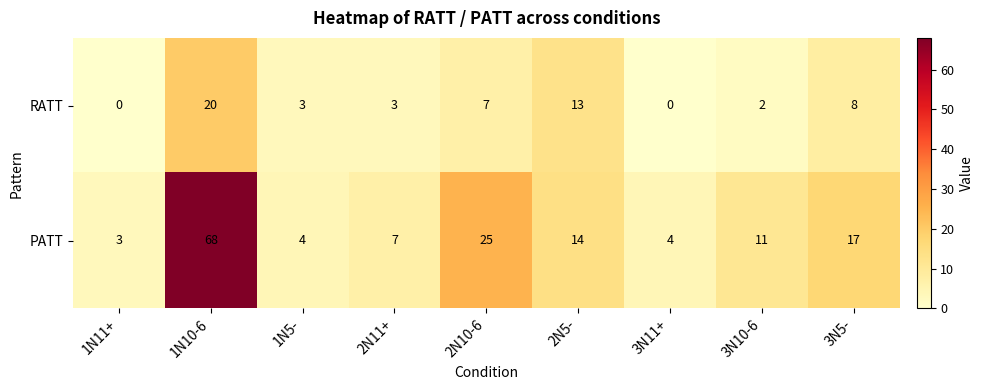

Which category has the highest value across all series?

1N10-6